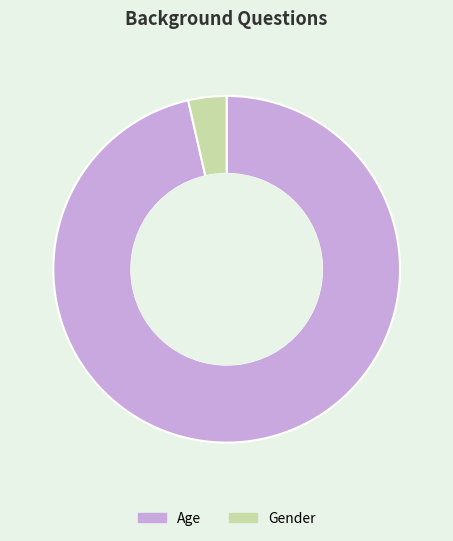

What is the smallest slice in the pie chart?

Gender